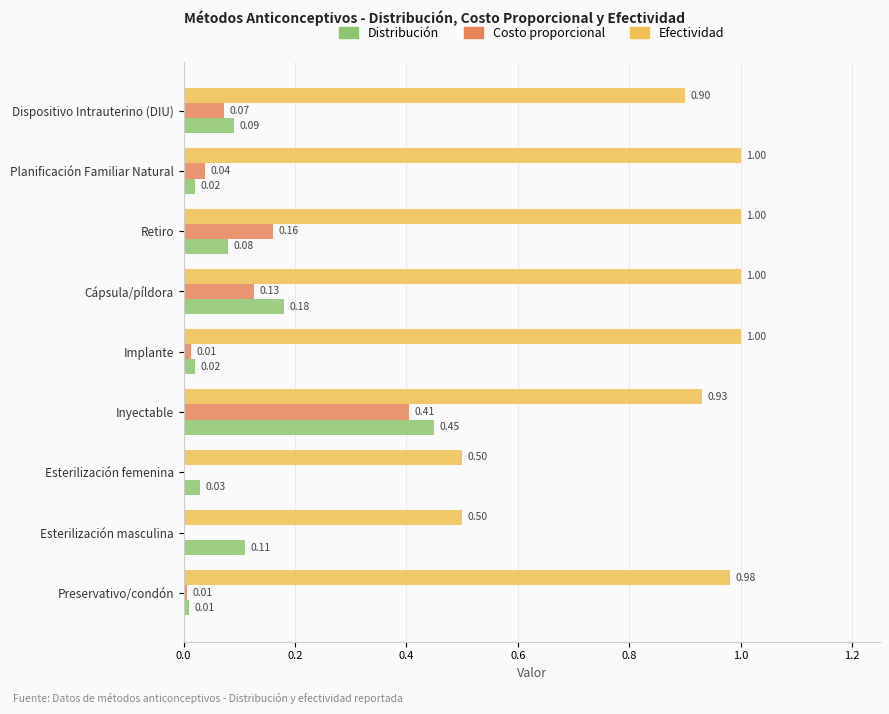

Between Cápsula/píldora and Retiro, which series saw the biggest shift?

Distribución